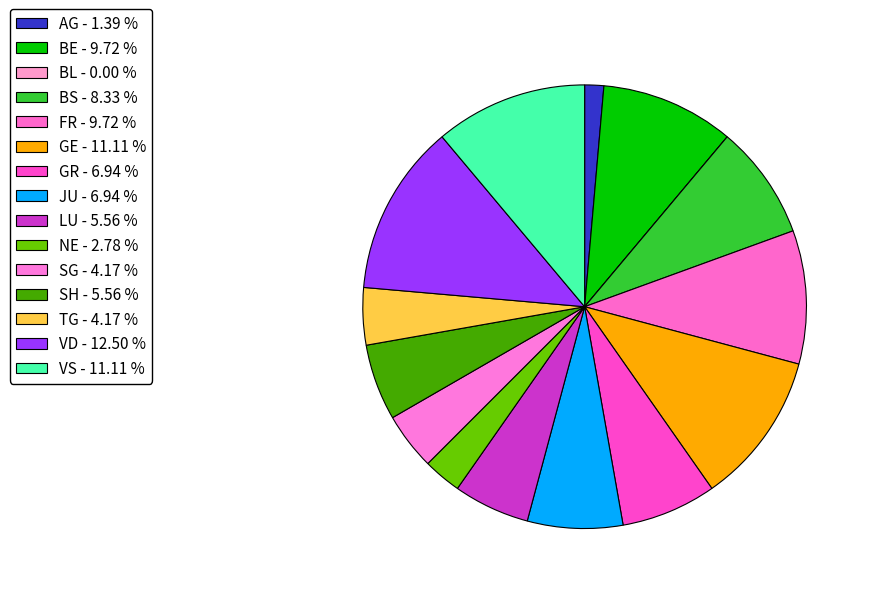

How much of the chart is everything except GE?

88.9%